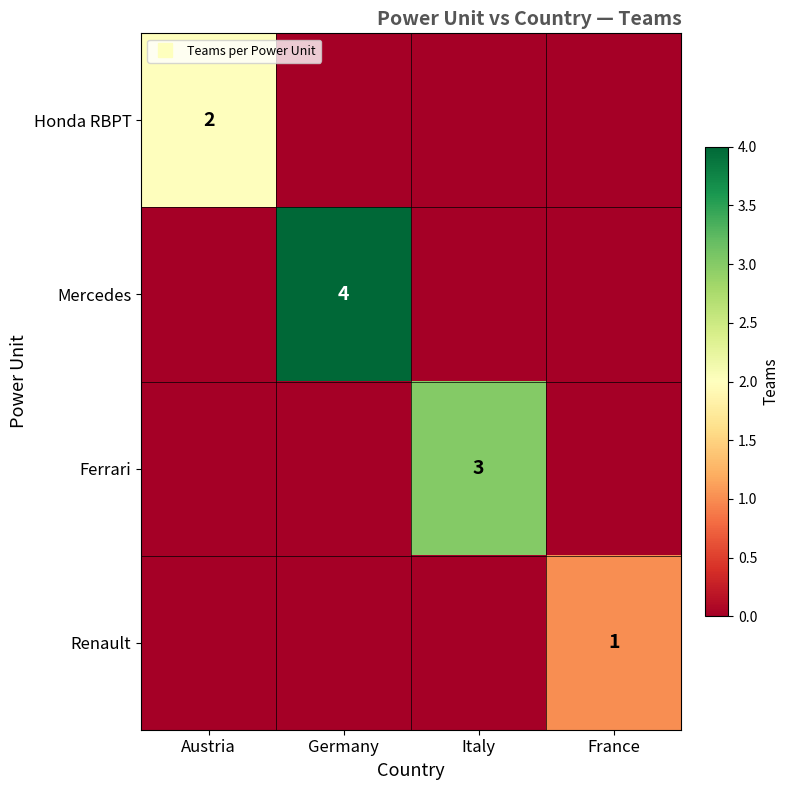

List the series in order of their overall mean, highest first.

Mercedes, Ferrari, Honda RBPT, Renault